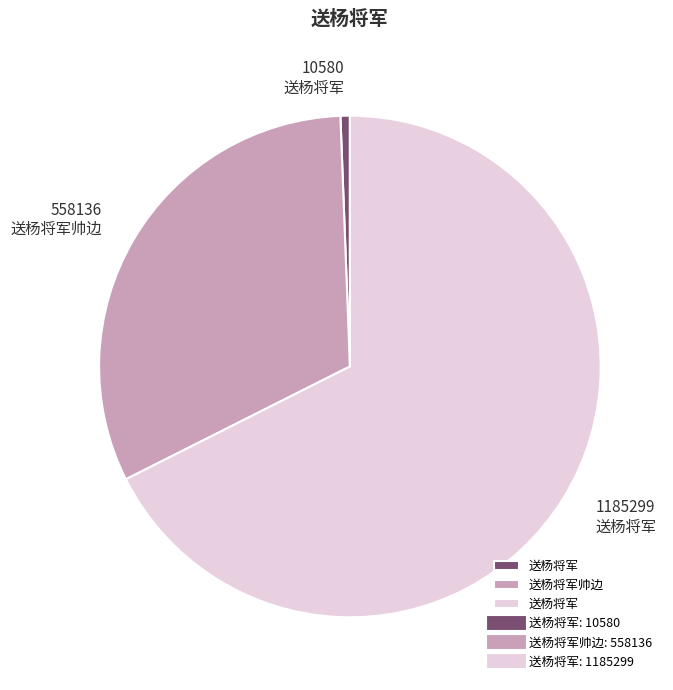

How many slices are in this pie chart?

3